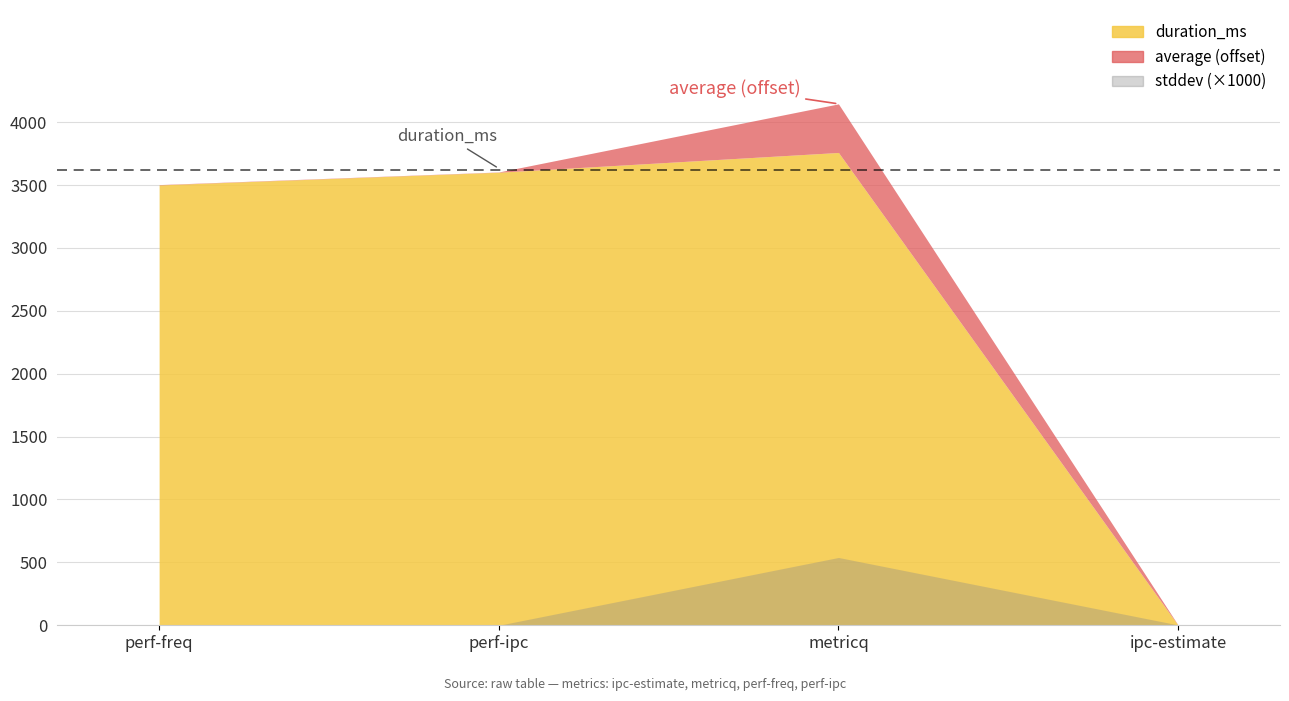

Which category has the lowest value across all series?

ipc-estimate